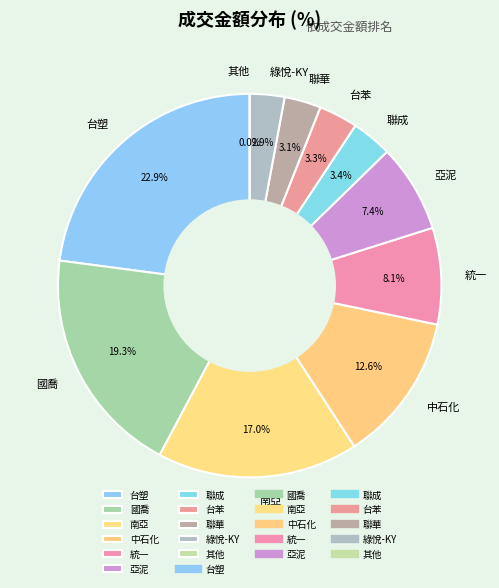

What is the ratio of the value at 台苯 to the value at 國喬?

0.2